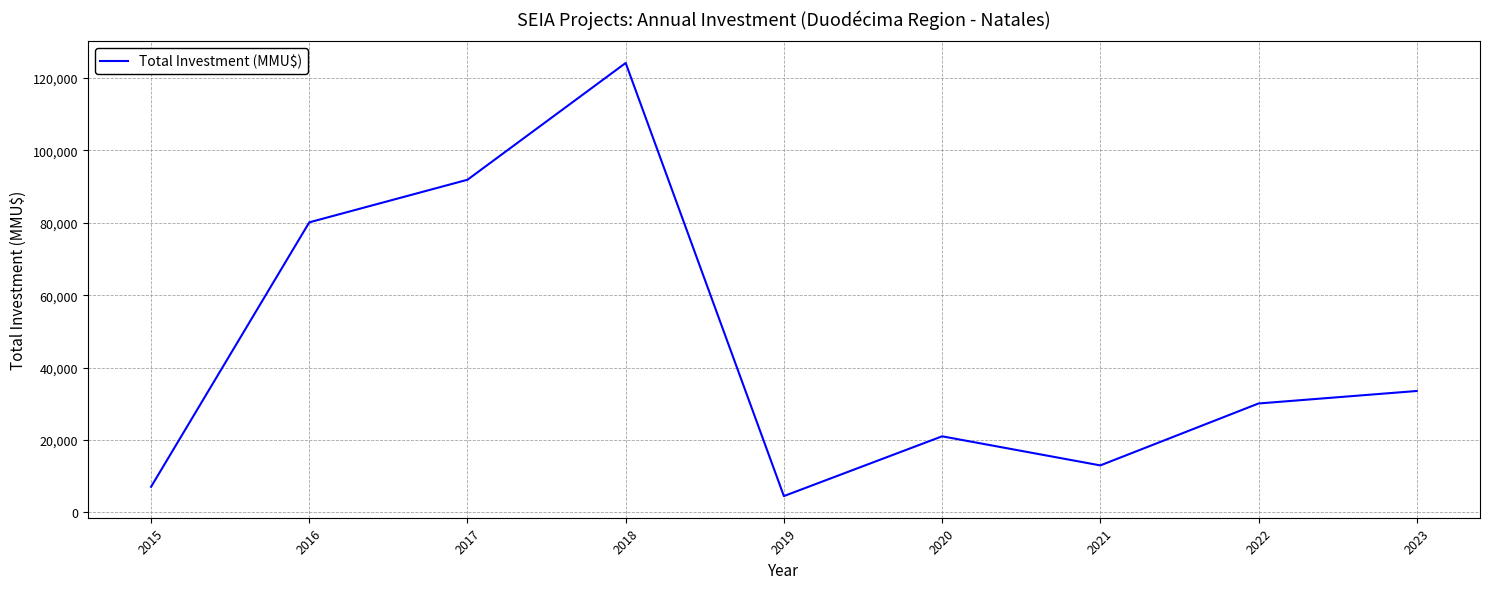

Is this an area chart (filled region under the line)?

No